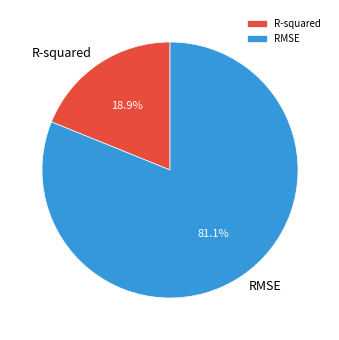

How many segments does this pie chart have?

2